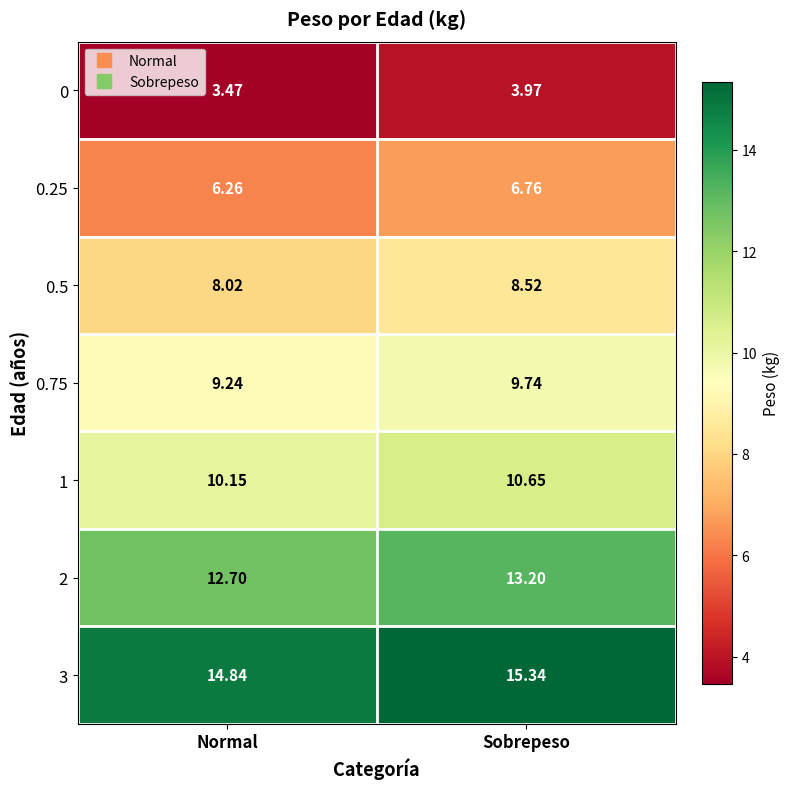

At which label does 0 reach its peak?

Sobrepeso